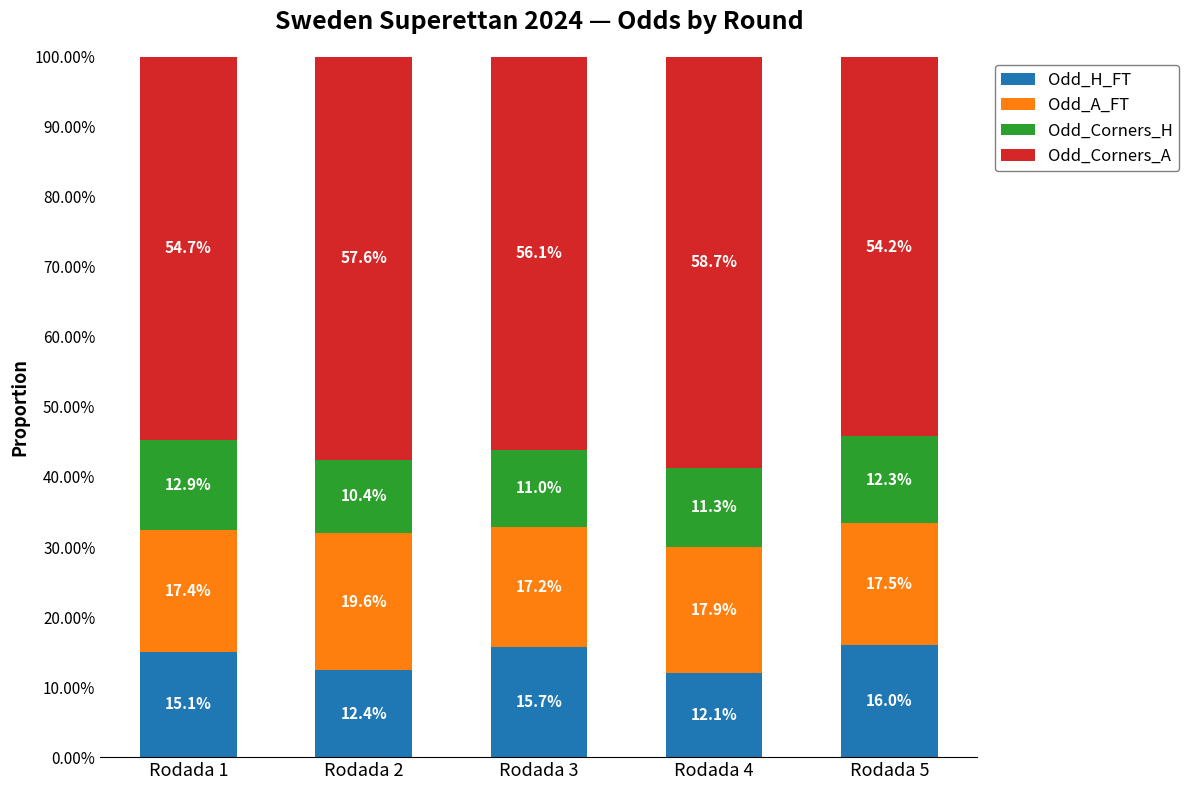

What is the sum of the Odd_Corners_H values at Rodada 3 and Rodada 5?

0.2